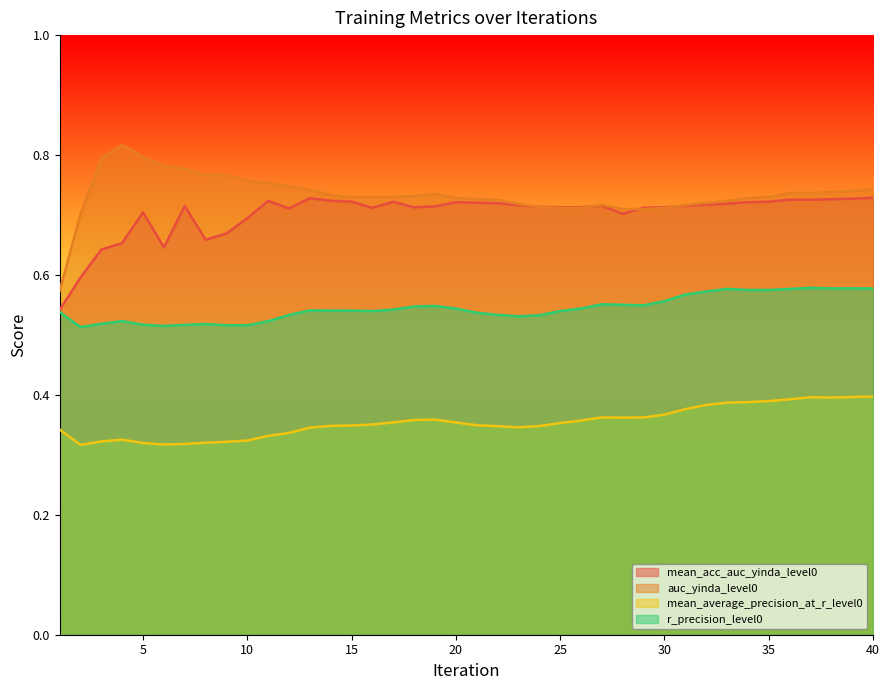

Reading left to right, transcribe all the data shown in this chart.

mean_acc_auc_yinda_level0: 1=0.5	2=0.6	3=0.6	4=0.7	5=0.7	6=0.6	7=0.7	8=0.7	9=0.7	10=0.7	11=0.7	12=0.7	13=0.7	14=0.7	15=0.7	16=0.7	17=0.7	18=0.7	19=0.7	20=0.7	21=0.7	22=0.7	23=0.7	24=0.7	25=0.7	26=0.7	27=0.7	28=0.7	29=0.7	30=0.7	31=0.7	32=0.7	33=0.7	34=0.7	35=0.7	36=0.7	37=0.7	38=0.7	39=0.7	40=0.7
auc_yinda_level0: 1=0.6	2=0.7	3=0.8	4=0.8	5=0.8	6=0.8	7=0.8	8=0.8	9=0.8	10=0.8	11=0.8	12=0.7	13=0.7	14=0.7	15=0.7	16=0.7	17=0.7	18=0.7	19=0.7	20=0.7	21=0.7	22=0.7	23=0.7	24=0.7	25=0.7	26=0.7	27=0.7	28=0.7	29=0.7	30=0.7	31=0.7	32=0.7	33=0.7	34=0.7	35=0.7	36=0.7	37=0.7	38=0.7	39=0.7	40=0.7
mean_average_precision_at_r_level0: 1=0.3	2=0.3	3=0.3	4=0.3	5=0.3	6=0.3	7=0.3	8=0.3	9=0.3	10=0.3	11=0.3	12=0.3	13=0.3	14=0.3	15=0.3	16=0.4	17=0.4	18=0.4	19=0.4	20=0.4	21=0.3	22=0.3	23=0.3	24=0.3	25=0.4	26=0.4	27=0.4	28=0.4	29=0.4	30=0.4	31=0.4	32=0.4	33=0.4	34=0.4	35=0.4	36=0.4	37=0.4	38=0.4	39=0.4	40=0.4
r_precision_level0: 1=0.5	2=0.5	3=0.5	4=0.5	5=0.5	6=0.5	7=0.5	8=0.5	9=0.5	10=0.5	11=0.5	12=0.5	13=0.5	14=0.5	15=0.5	16=0.5	17=0.5	18=0.5	19=0.5	20=0.5	21=0.5	22=0.5	23=0.5	24=0.5	25=0.5	26=0.5	27=0.6	28=0.6	29=0.5	30=0.6	31=0.6	32=0.6	33=0.6	34=0.6	35=0.6	36=0.6	37=0.6	38=0.6	39=0.6	40=0.6